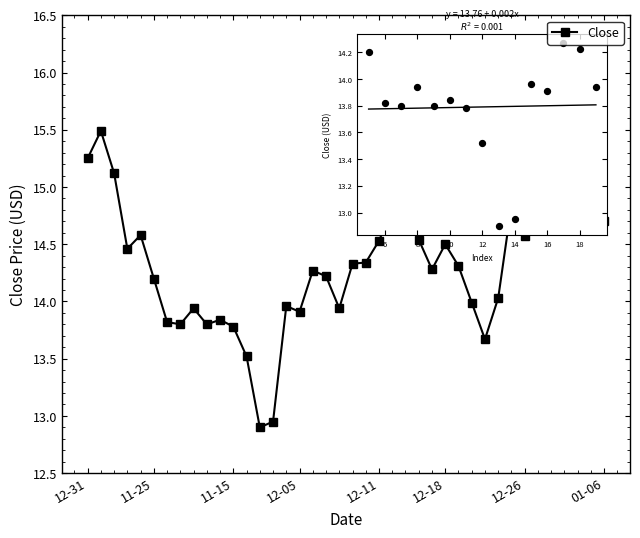

What is the difference between the second highest and minimum values?

2.8